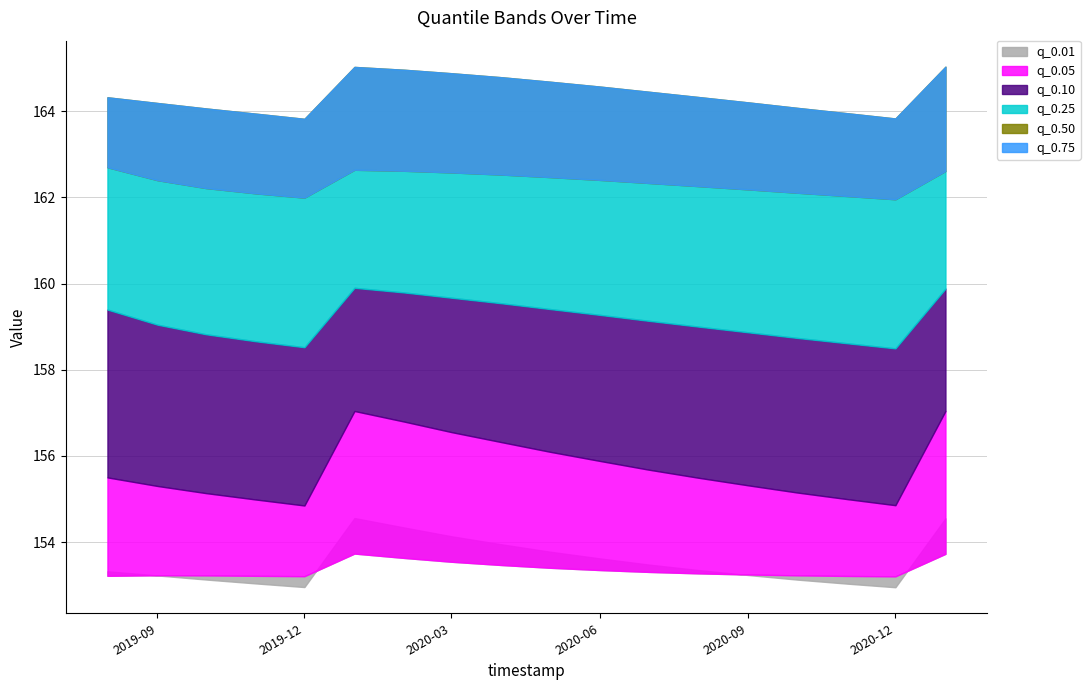

Does the chart have visible grid lines?

Yes